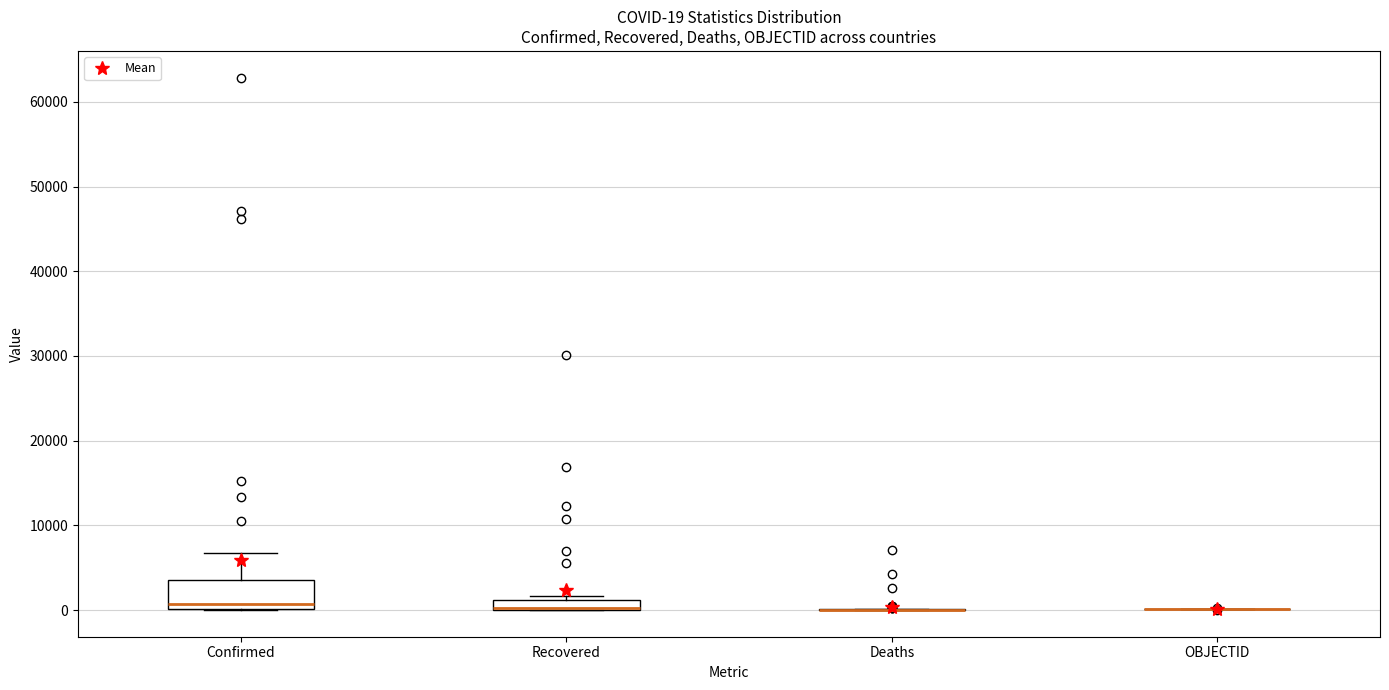

Which box is the tallest, from its lower edge to its upper edge?

Confirmed